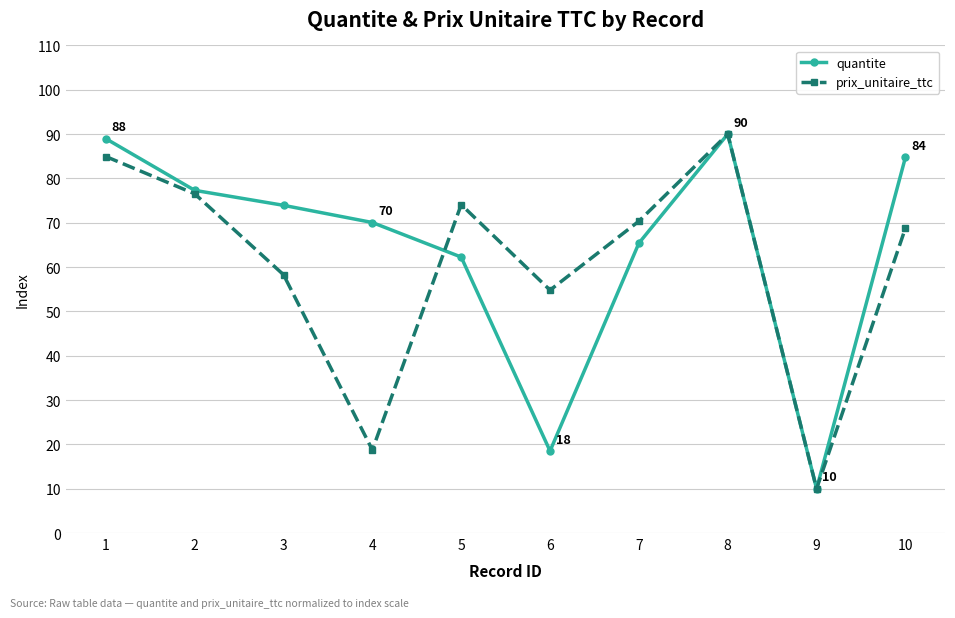

Is it true that prix_unitaire_ttc equals 74.1 at 5?

True